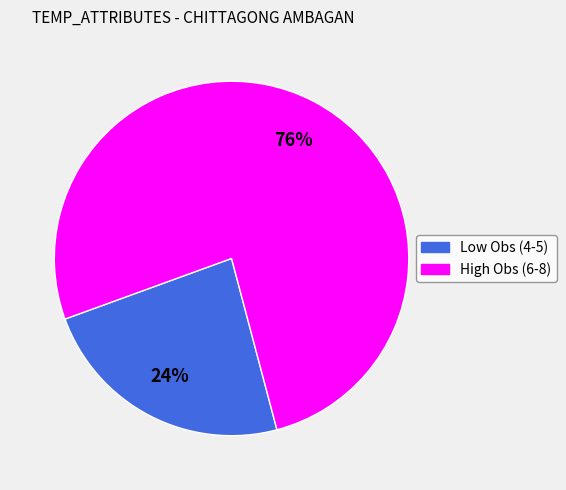

Does any single category account for the majority?

Yes